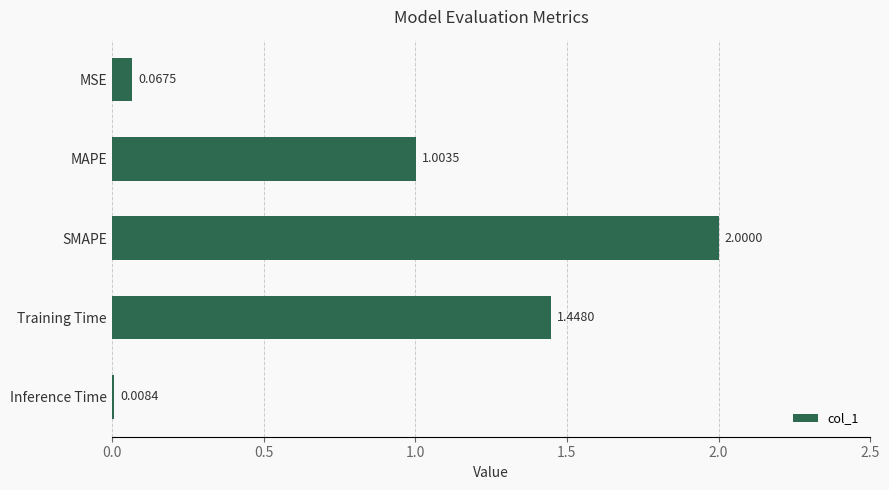

What is the average value?

0.9